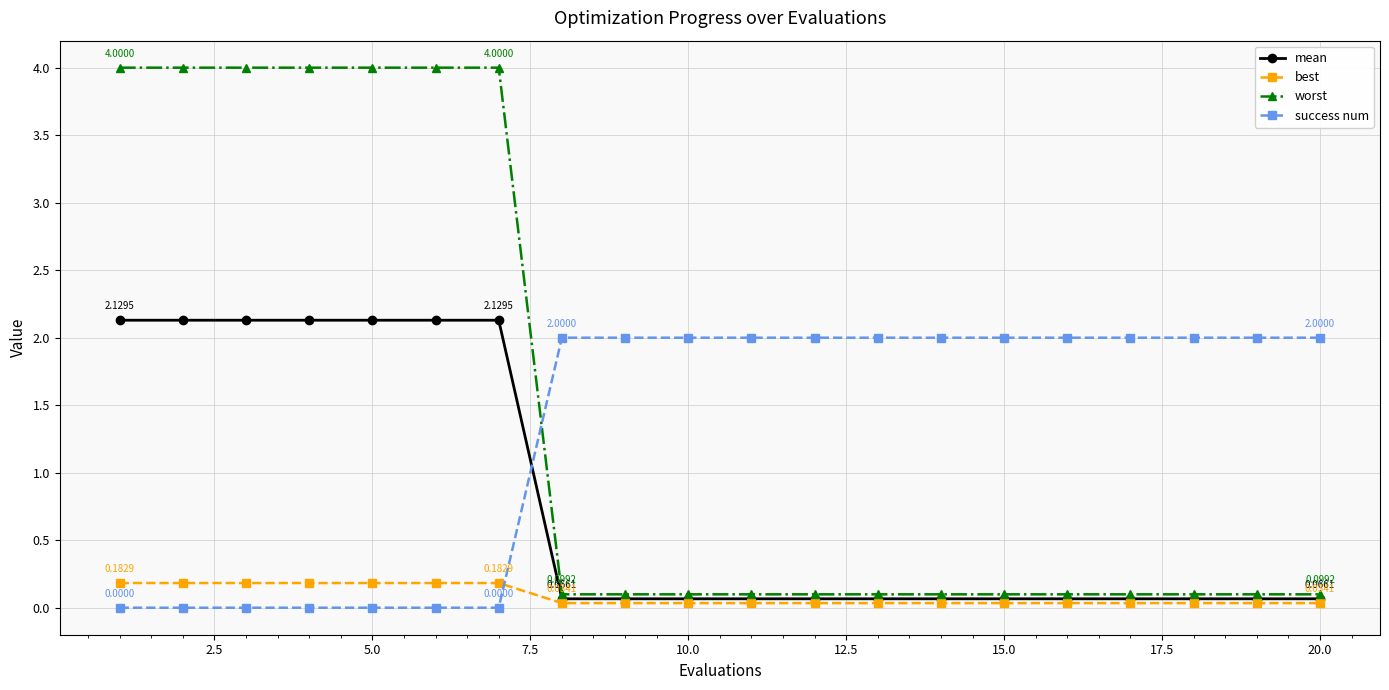

True or false: worst and success num intersect in this chart.

True